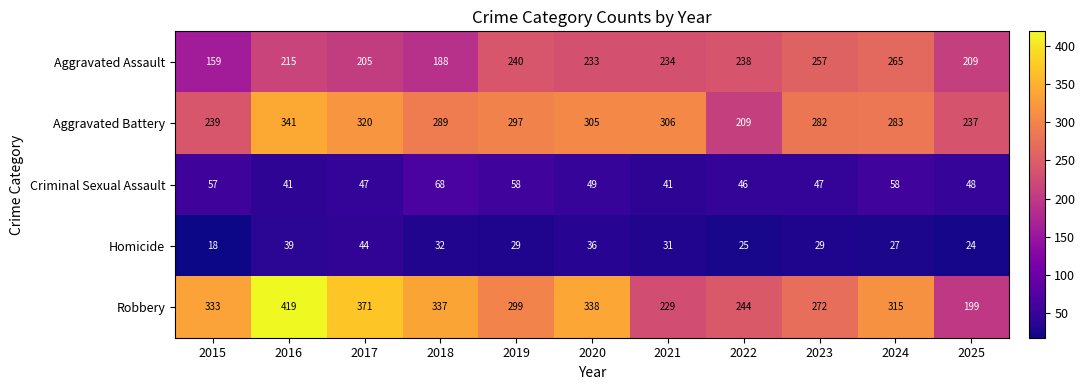

What is the sum of the Criminal Sexual Assault values at 2017 and 2015?

104